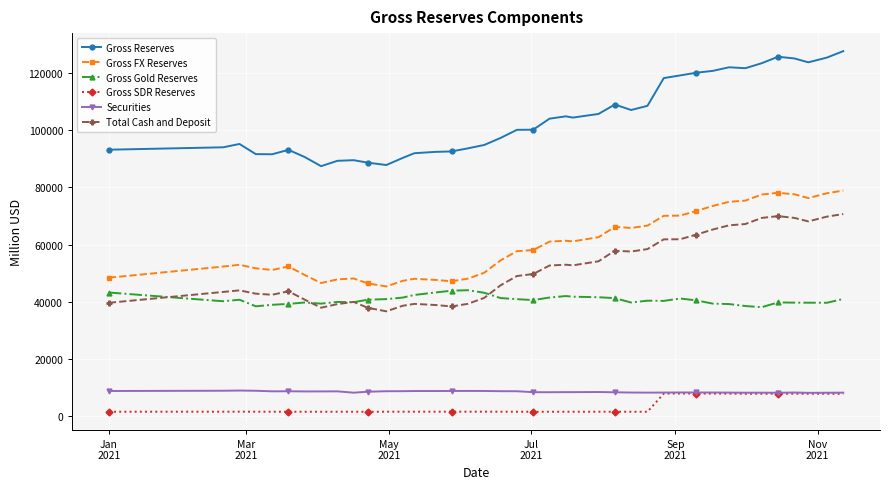

Which series has the widest spread of values?

Gross Reserves